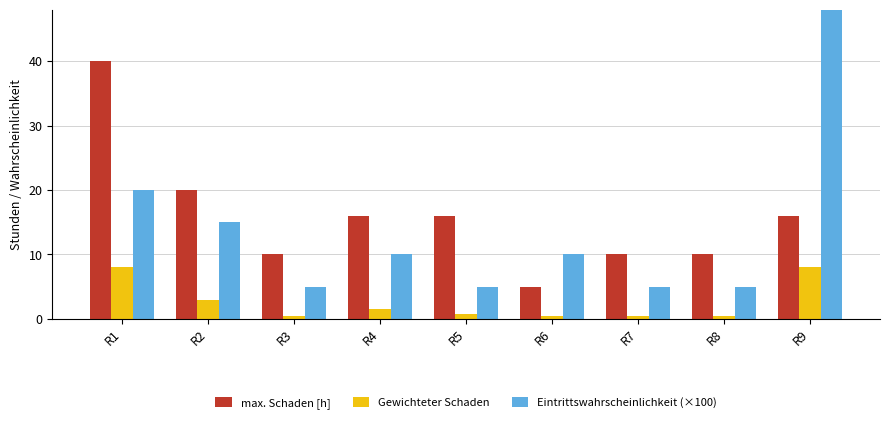

Rank the categories by Eintrittswahrscheinlichkeit (×100) value from highest to lowest.

R9, R1, R2, R4, R6, R3, R5, R7, R8